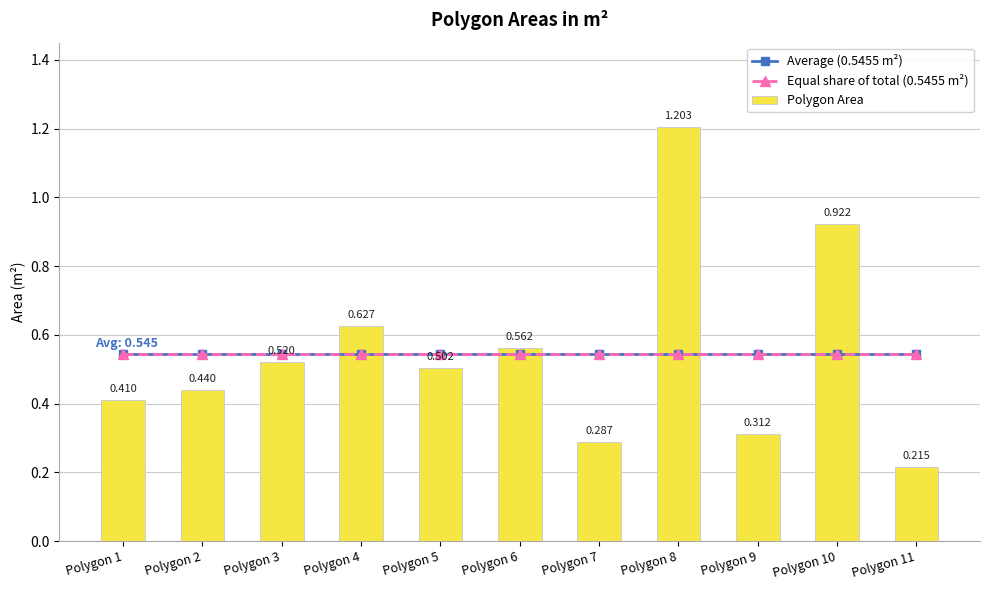

Reading left to right, what are all the values shown in this chart?

Average (0.5455 m²): 0.5	0.5	0.5	0.5	0.5	0.5	0.5	0.5	0.5	0.5	0.5
Equal share of total (0.5455 m²): 0.5	0.5	0.5	0.5	0.5	0.5	0.5	0.5	0.5	0.5	0.5
Polygon Area: 0.4	0.4	0.5	0.6	0.5	0.6	0.3	1.2	0.3	0.9	0.2